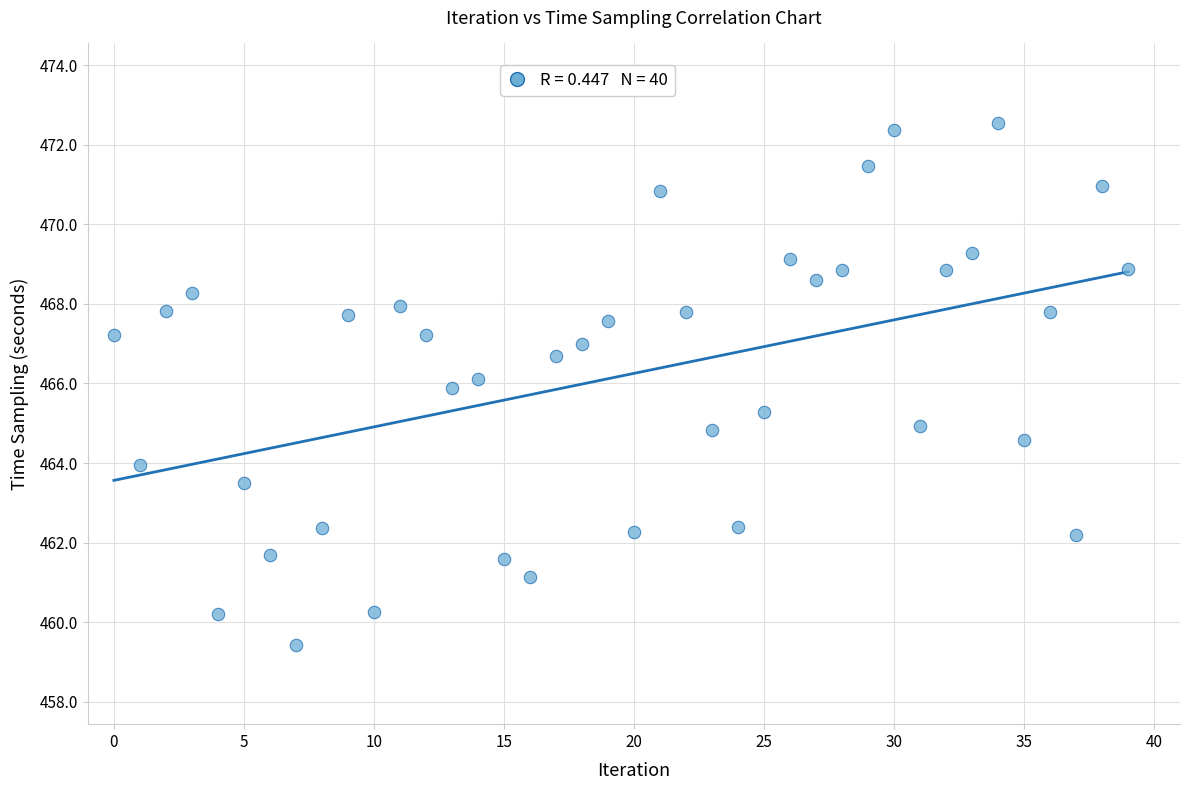

What is the range of Y values (max minus min)?

13.1